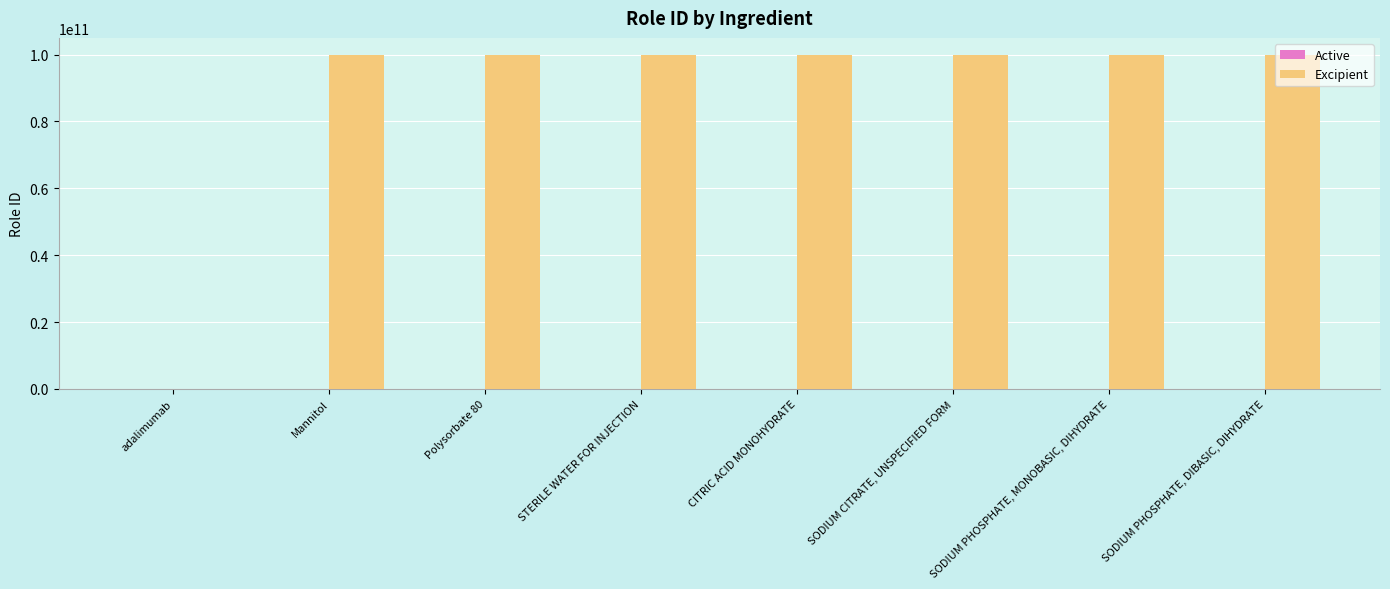

The Excipient series shows 59753887866 at Mannitol. True or false?

False